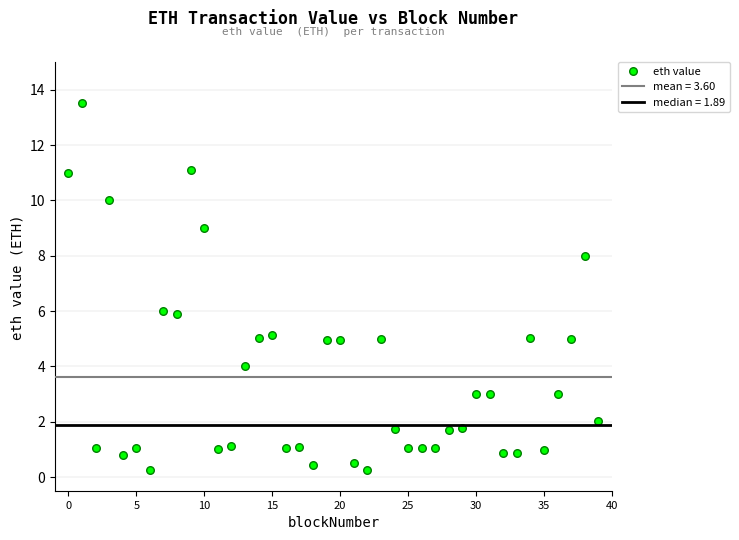

What is the range of Y values (max minus min)?

13.3